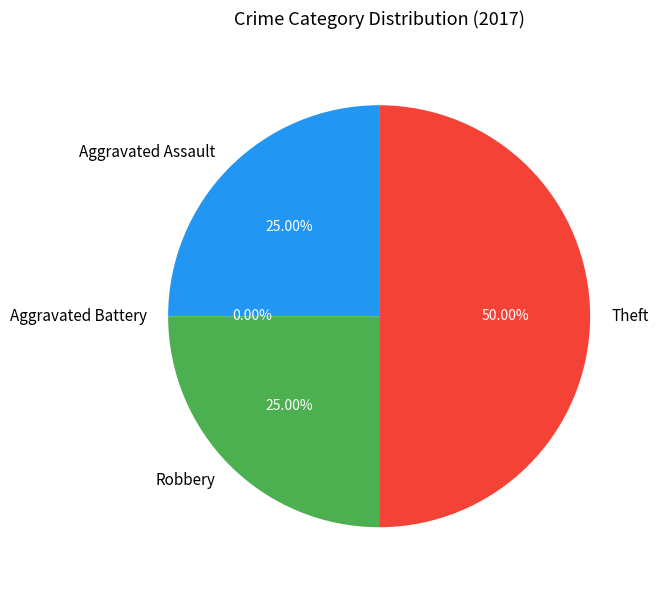

To the nearest percent, what is the combined percentage of Robbery and Aggravated Battery?

25%